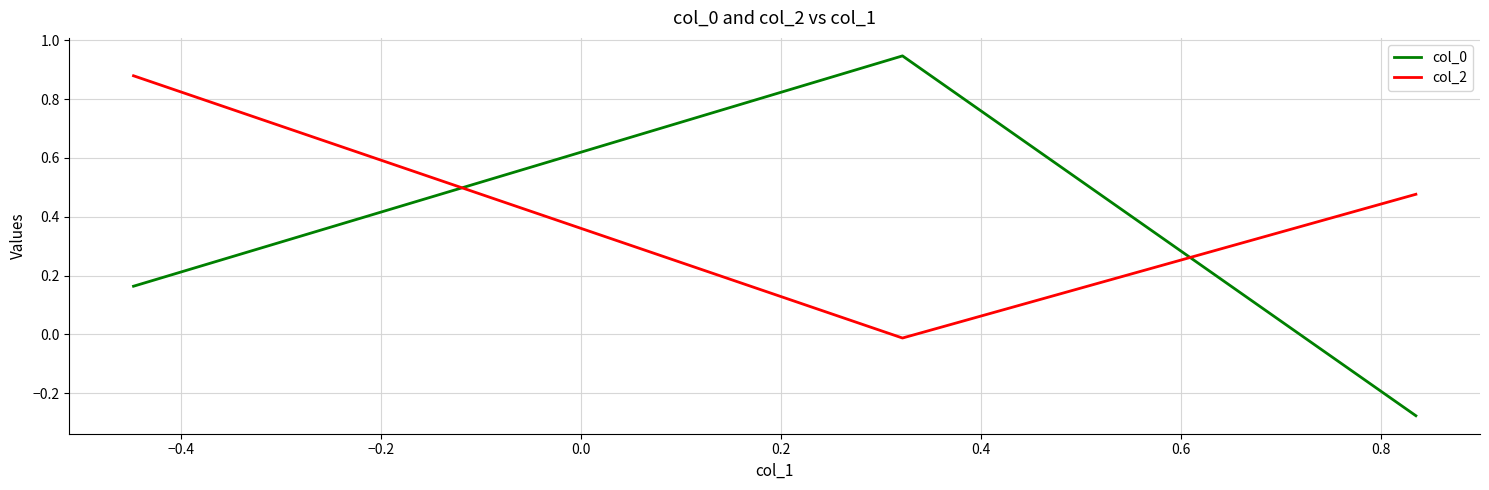

Does the chart have visible grid lines?

Yes